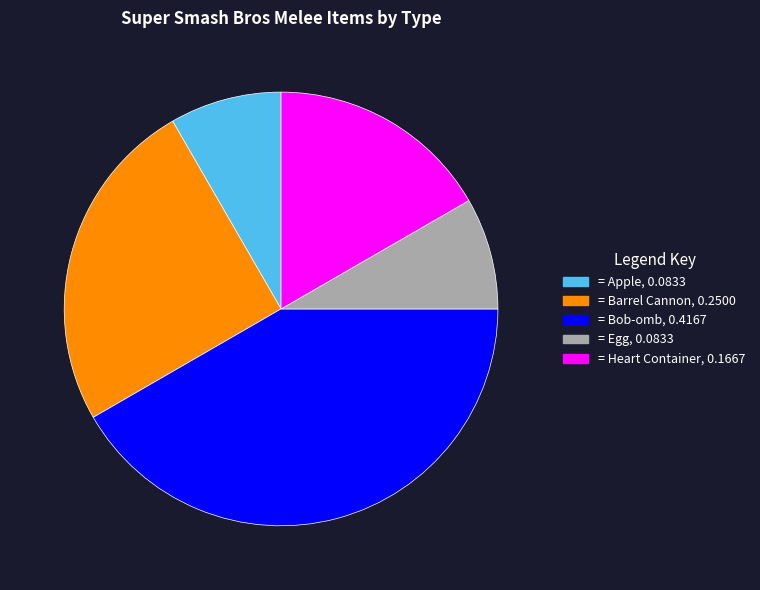

Does any single category account for the majority?

No